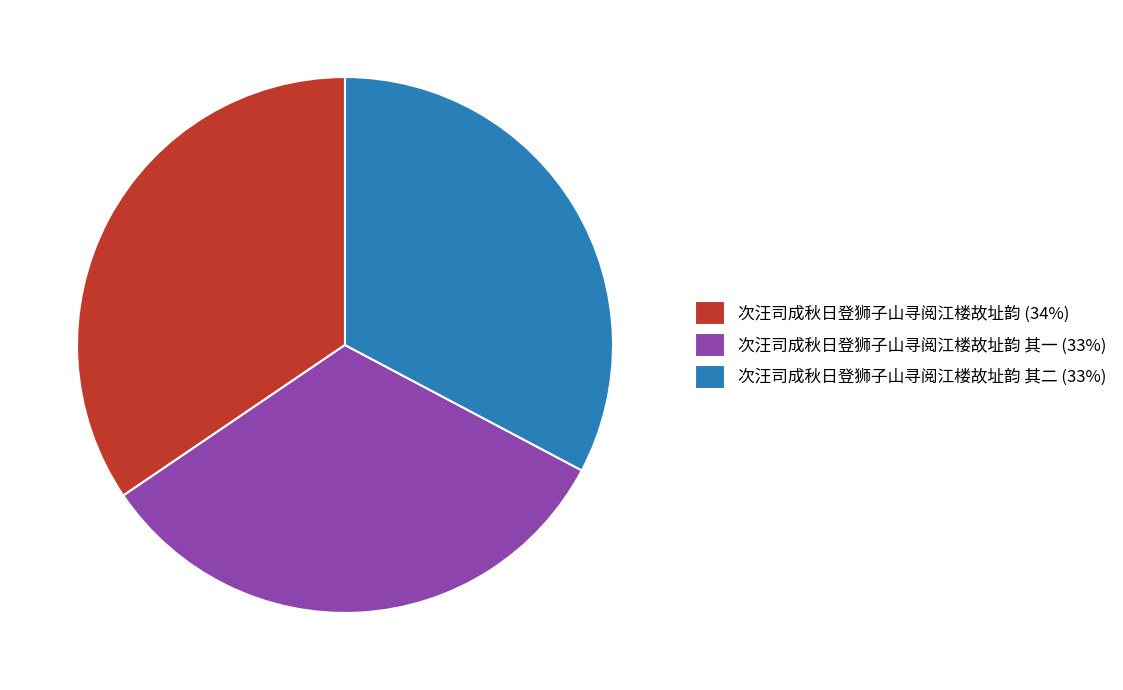

Do 次汪司成秋日登狮子山寻阅江楼故址韵 其一 (33%) and 次汪司成秋日登狮子山寻阅江楼故址韵 其二 (33%) together represent more than half of the pie?

Yes